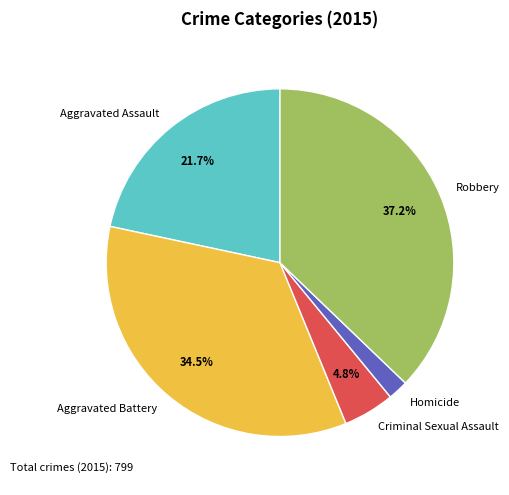

Combined, do Aggravated Assault and Criminal Sexual Assault account for over 50%?

No